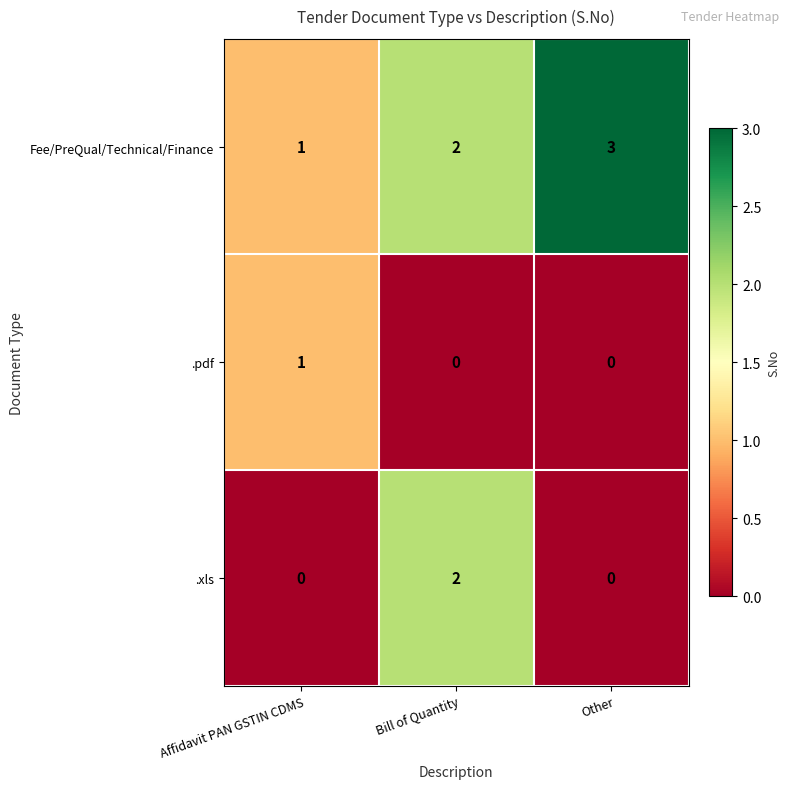

What is the sum of the Fee/PreQual/Technical/Finance values at Other and Affidavit PAN GSTIN CDMS?

4